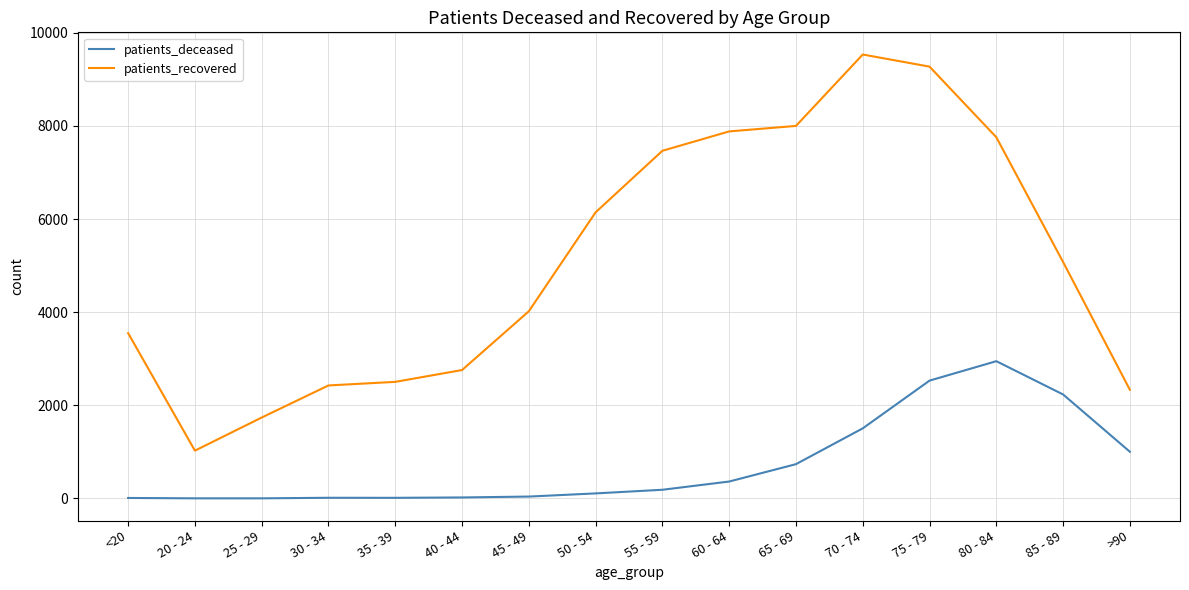

True or false: patients_deceased and patients_recovered intersect in this chart.

False